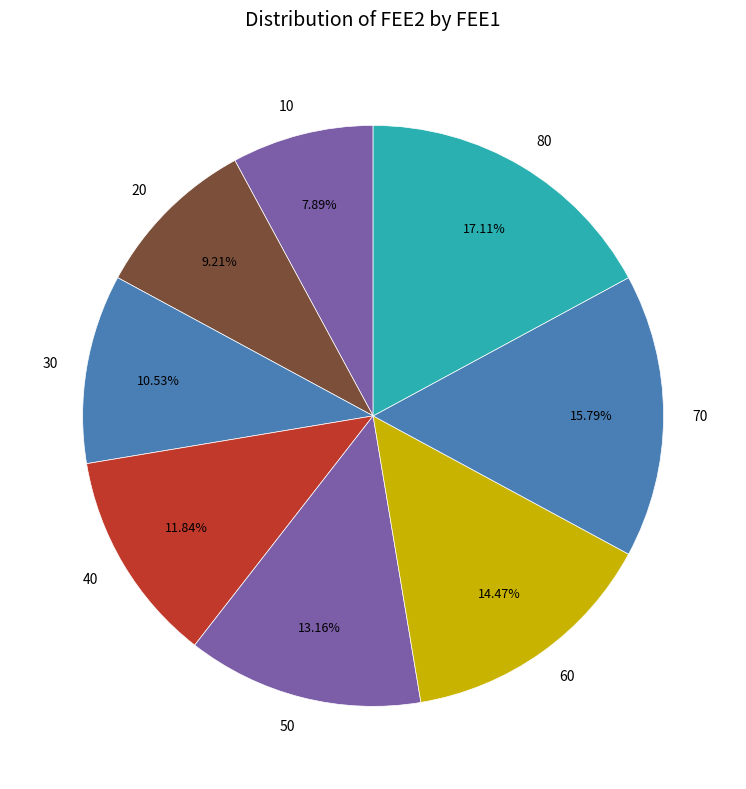

Is the sum of 60 and 70 greater than half?

No